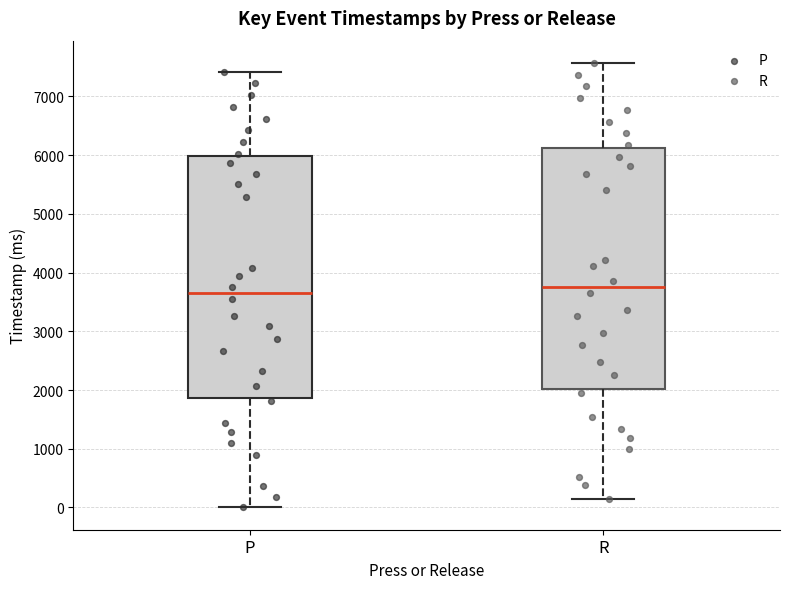

Where does the lower whisker of the box for P end on the y-axis? The values are not printed on the chart, so give them approximately, as read against the axis.

0